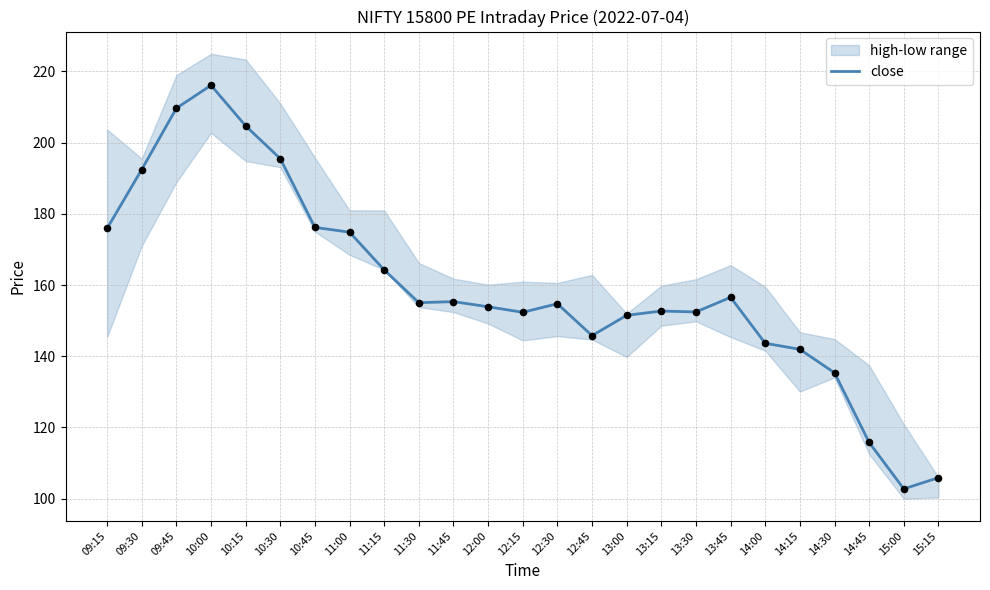

Approximately how many times larger is the value at 11:45 compared to 14:45?

1.3